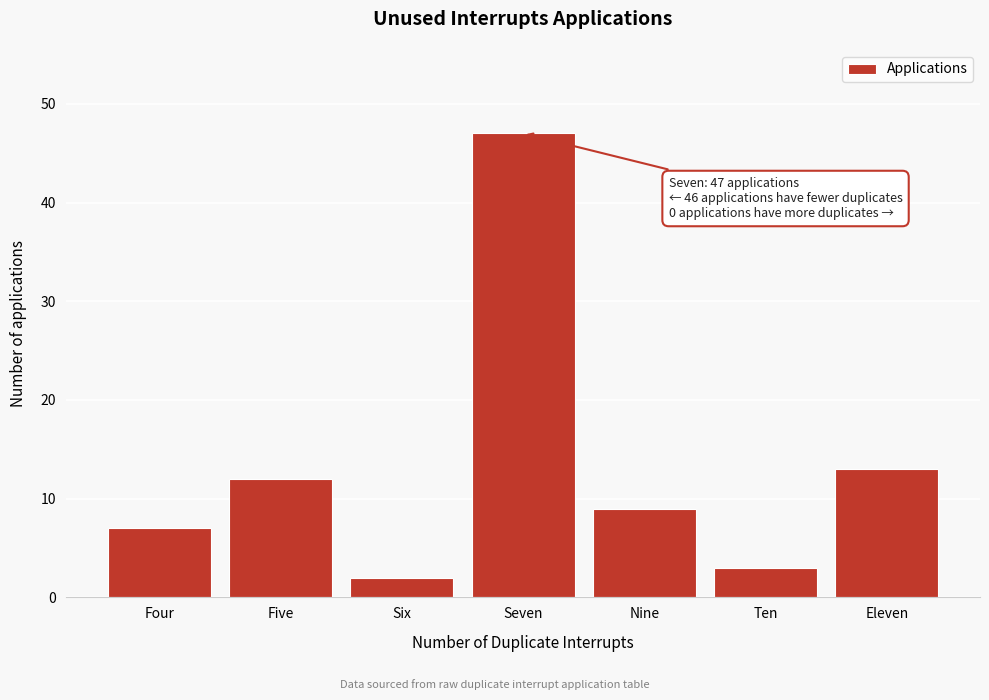

Reading left to right, extract all data points from this chart.

7	12	2	47	9	3	13